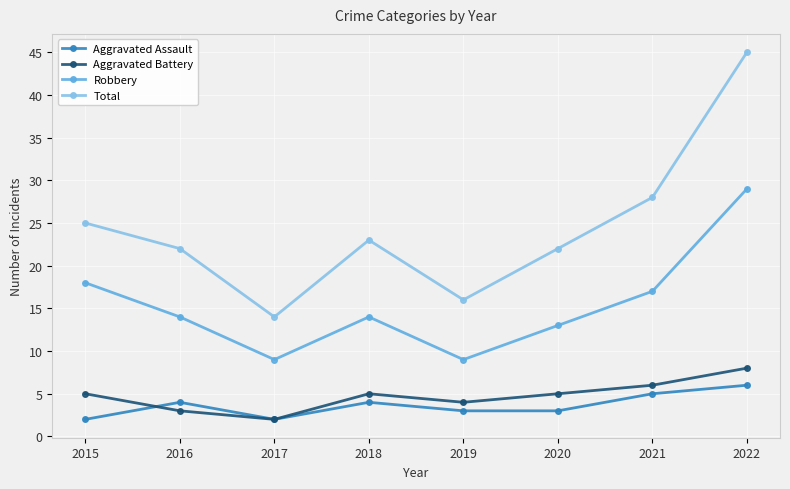

Reading right to left, list all the values displayed in this chart.

Aggravated Assault: 6	5	3	3	4	2	4	2
Aggravated Battery: 8	6	5	4	5	2	3	5
Robbery: 29	17	13	9	14	9	14	18
Total: 45	28	22	16	23	14	22	25